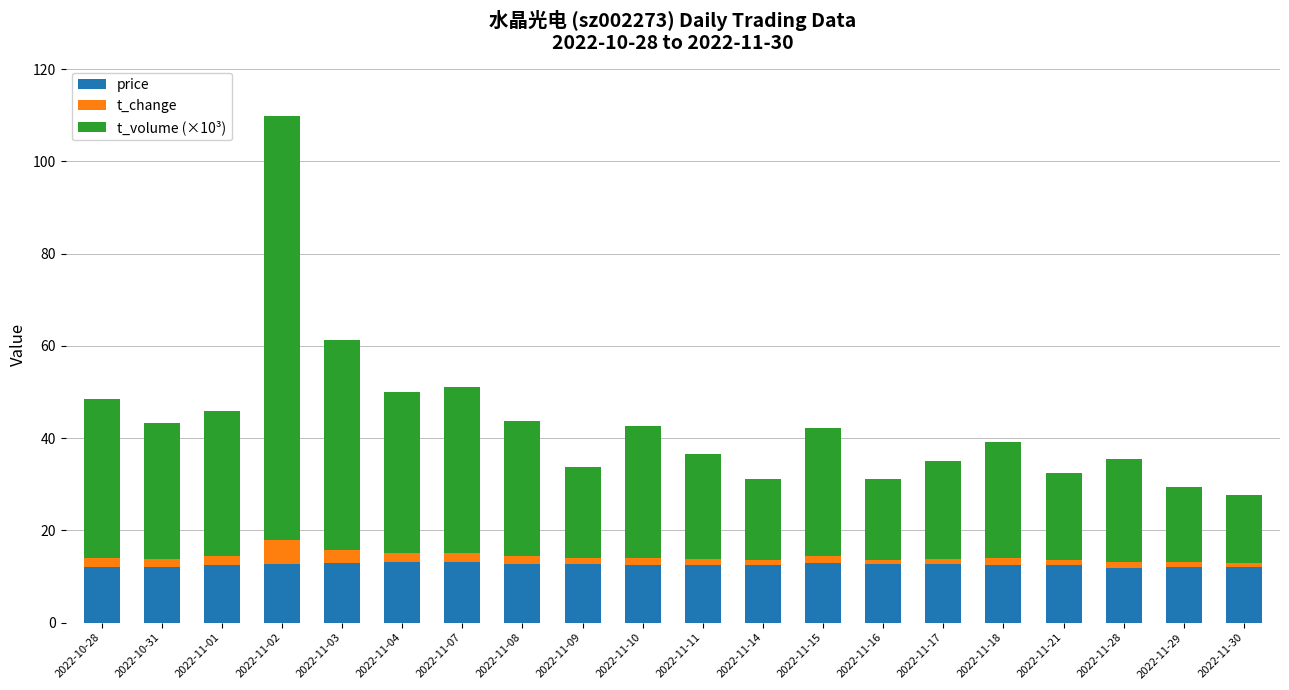

True or false: price has a value of 8.7 at 2022-11-17.

False